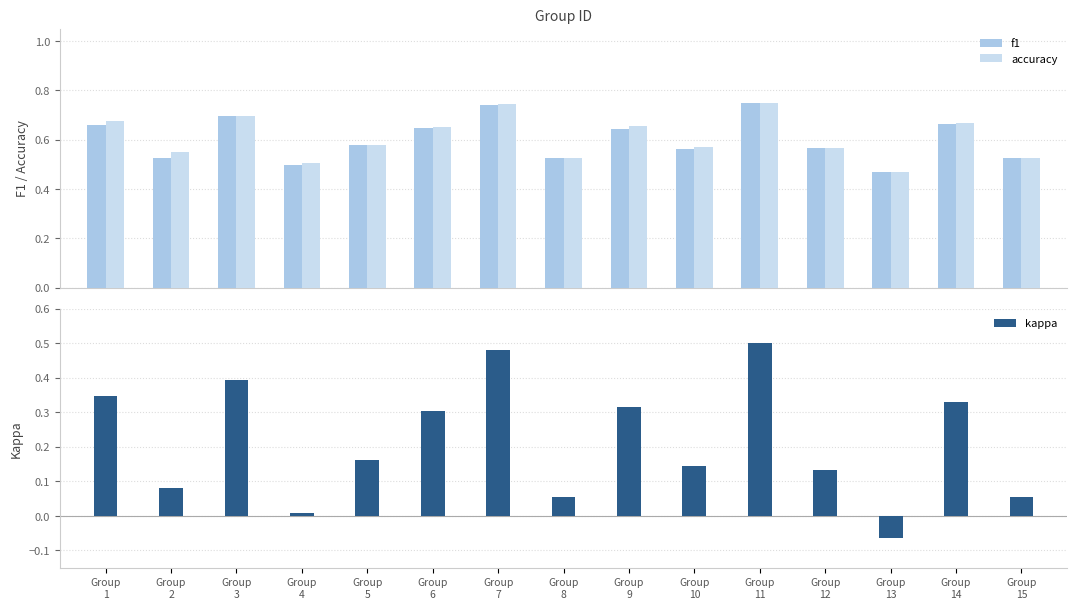

Reading left to right, list all the values displayed in this chart.

f1: Group
1=0.7	Group
2=0.5	Group
3=0.7	Group
4=0.5	Group
5=0.6	Group
6=0.6	Group
7=0.7	Group
8=0.5	Group
9=0.6	Group
10=0.6	Group
11=0.8	Group
12=0.6	Group
13=0.5	Group
14=0.7	Group
15=0.5
accuracy: Group
1=0.7	Group
2=0.6	Group
3=0.7	Group
4=0.5	Group
5=0.6	Group
6=0.7	Group
7=0.7	Group
8=0.5	Group
9=0.7	Group
10=0.6	Group
11=0.8	Group
12=0.6	Group
13=0.5	Group
14=0.7	Group
15=0.5
kappa: Group
1=0.3	Group
2=0.1	Group
3=0.4	Group
4=0.0	Group
5=0.2	Group
6=0.3	Group
7=0.5	Group
8=0.1	Group
9=0.3	Group
10=0.1	Group
11=0.5	Group
12=0.1	Group
13=-0.1	Group
14=0.3	Group
15=0.1